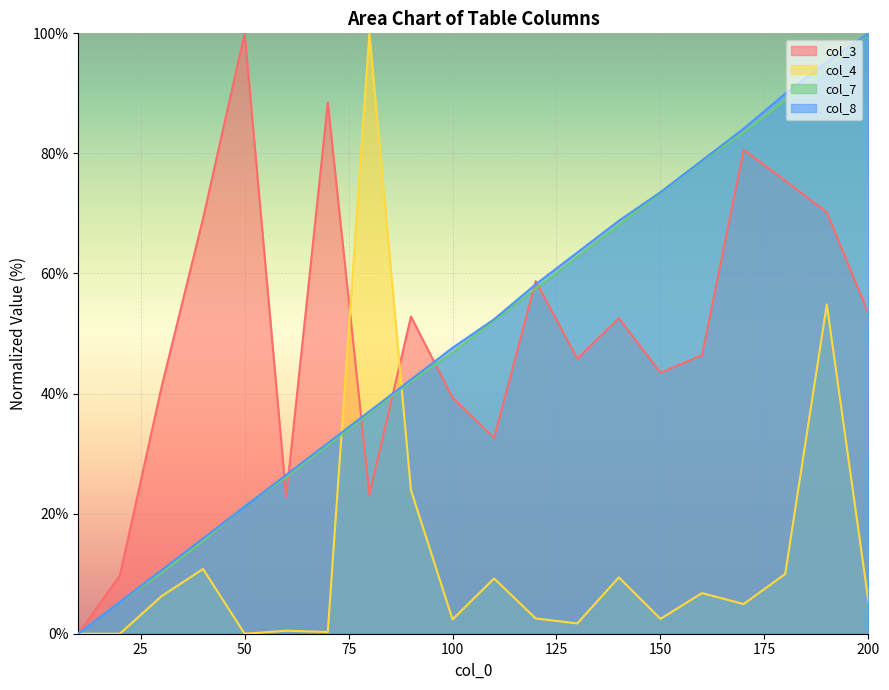

The col_4 series shows 1.4 at 120. True or false?

False